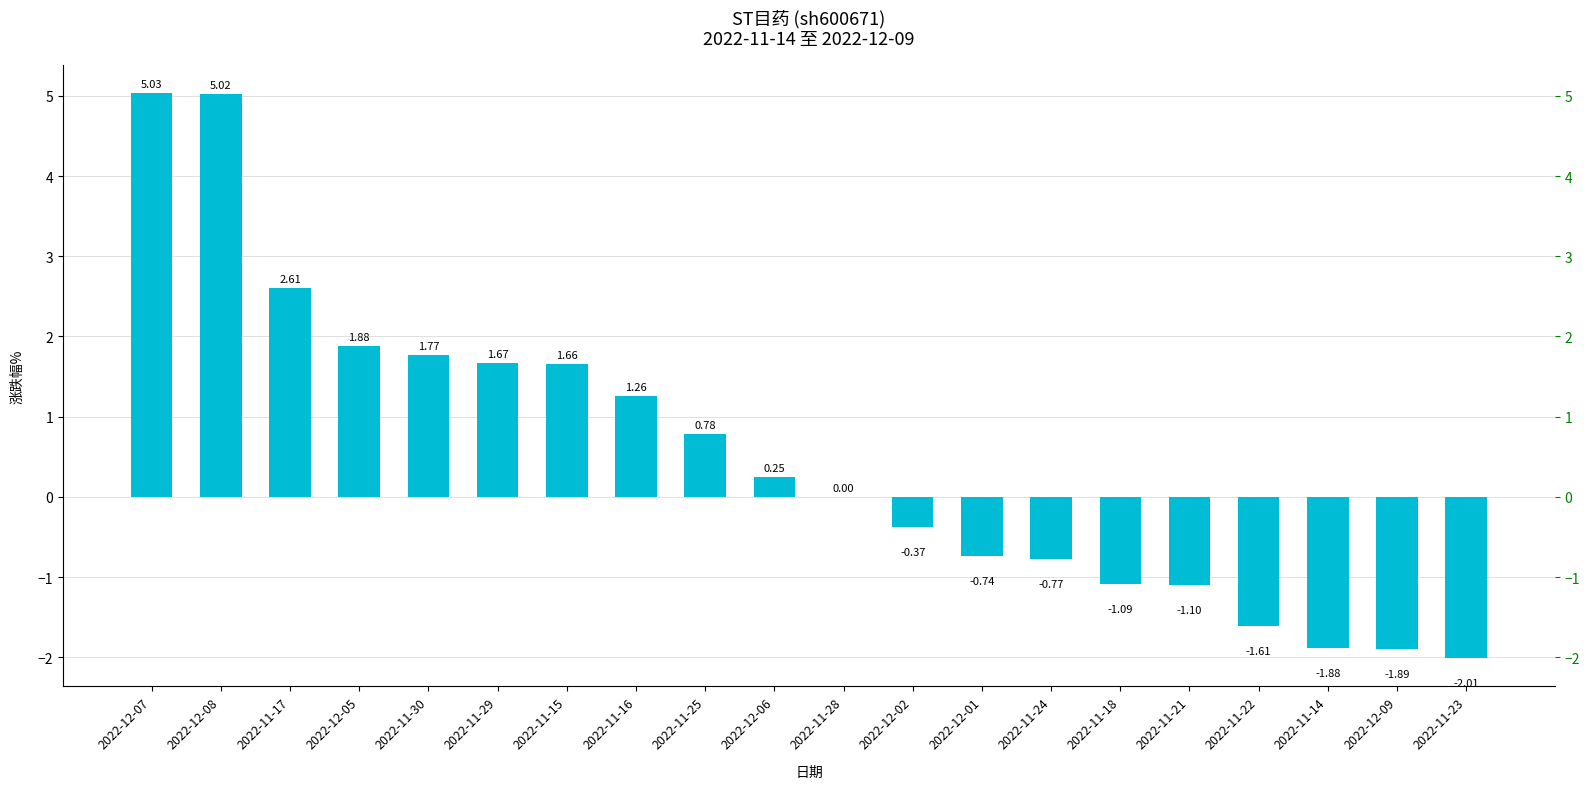

What is the difference between the values at 2022-11-25 and 2022-11-28?

0.8